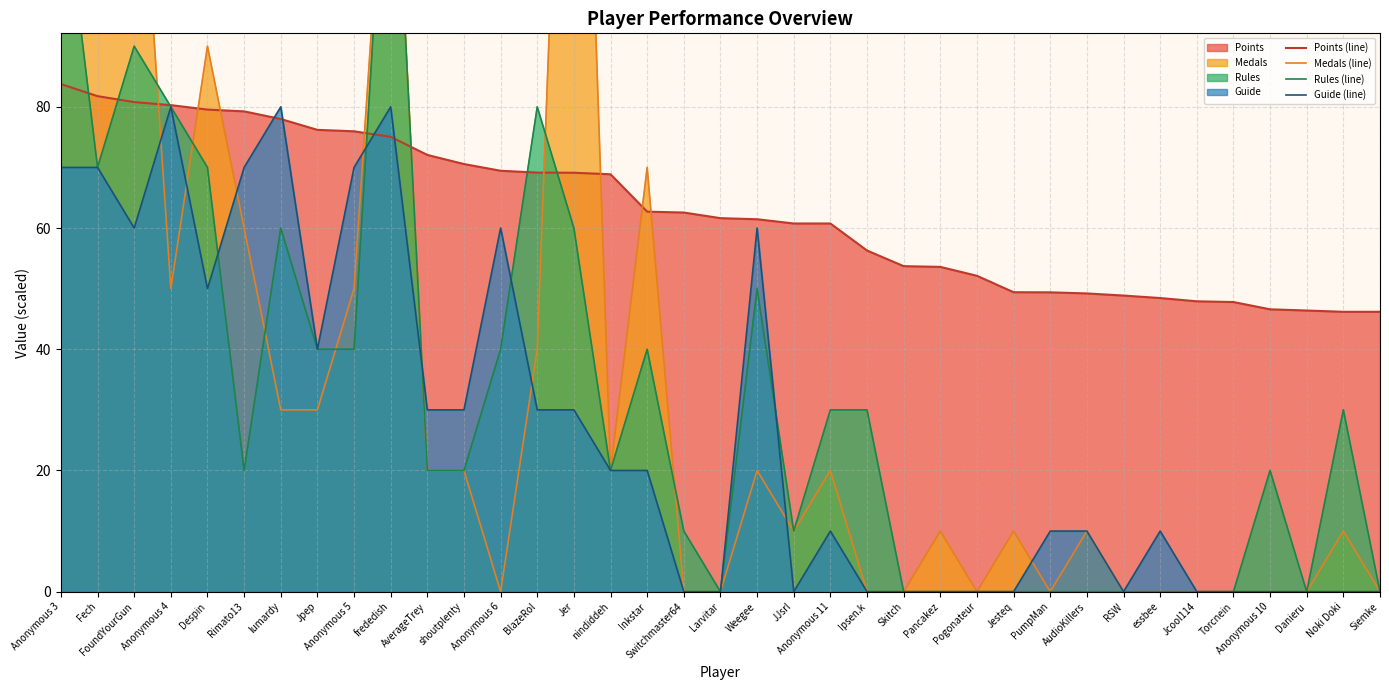

At shoutplenty, list the series in order from largest to smallest.

Points (line), Guide (line), Medals (line), Rules (line)